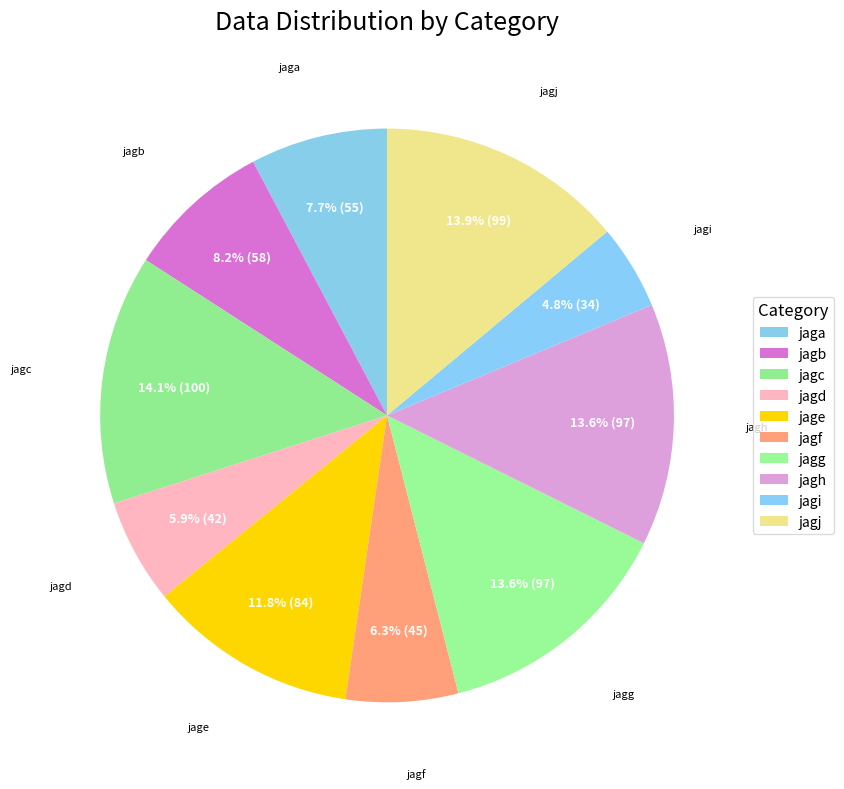

To the nearest percent, what is the difference between the jagb and jagj slice percentages?

6%